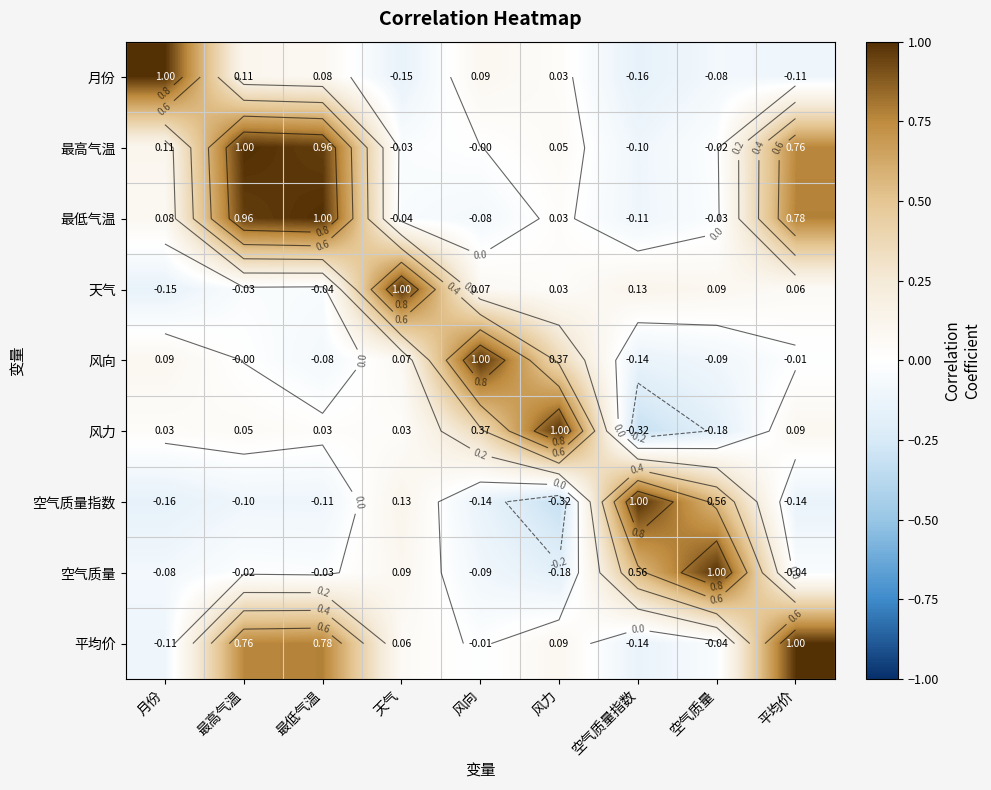

Rank the series by their maximum value, from lowest to highest.

月份, 最高气温, 最低气温, 天气, 风向, 风力, 空气质量指数, 空气质量, 平均价